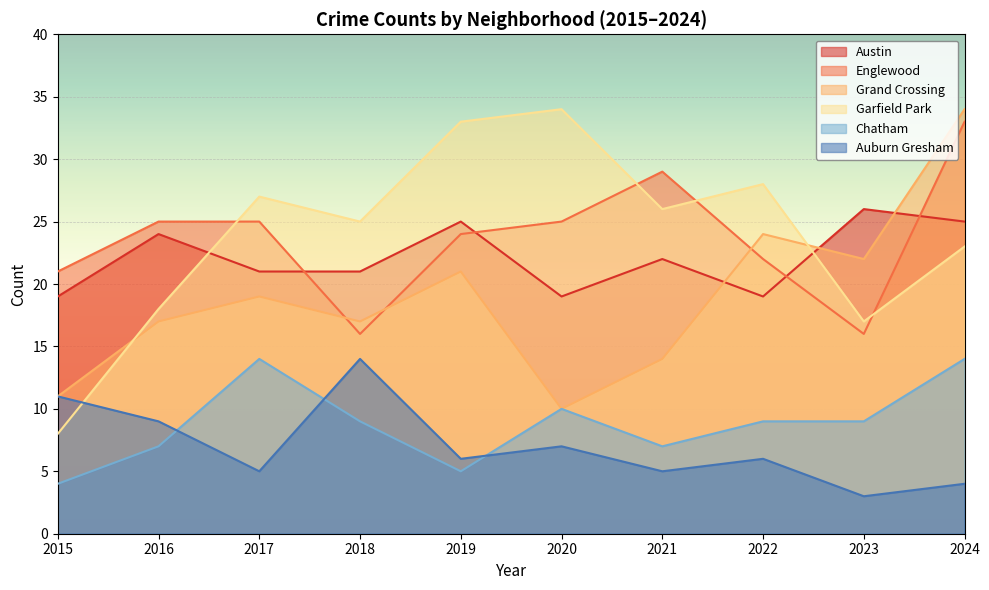

How many interior local valleys does the Englewood series have?

2